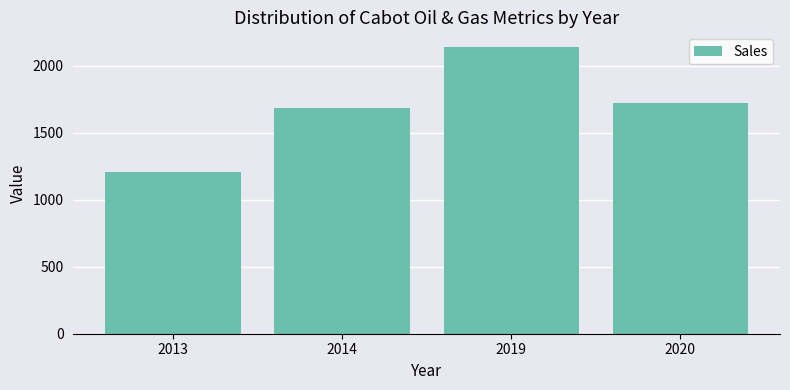

How many bars are there in total?

4